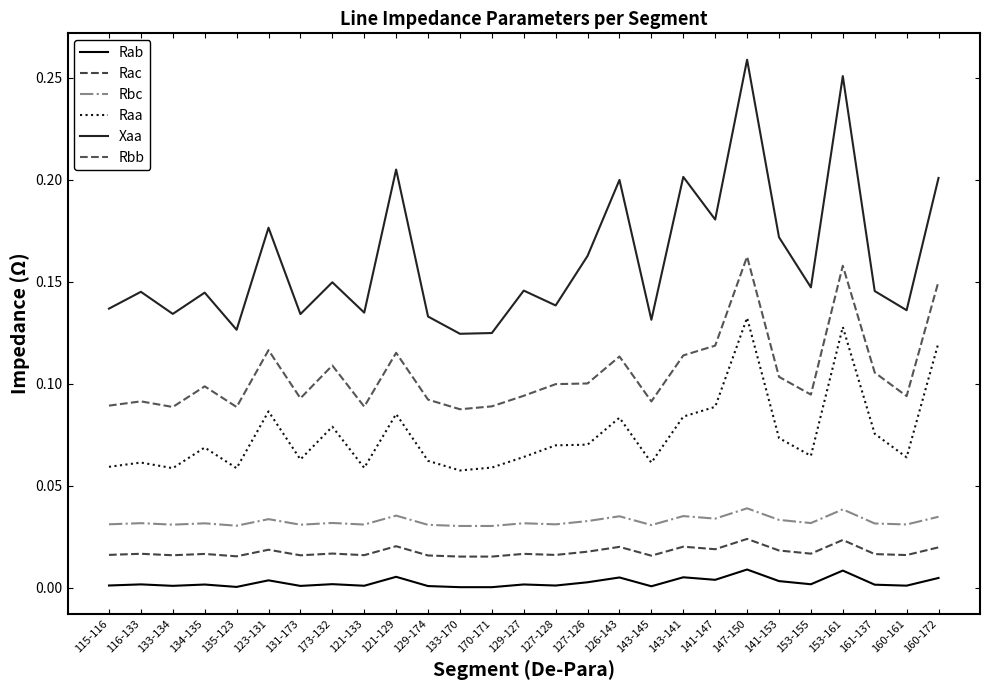

How many categories are shown in the chart?

27